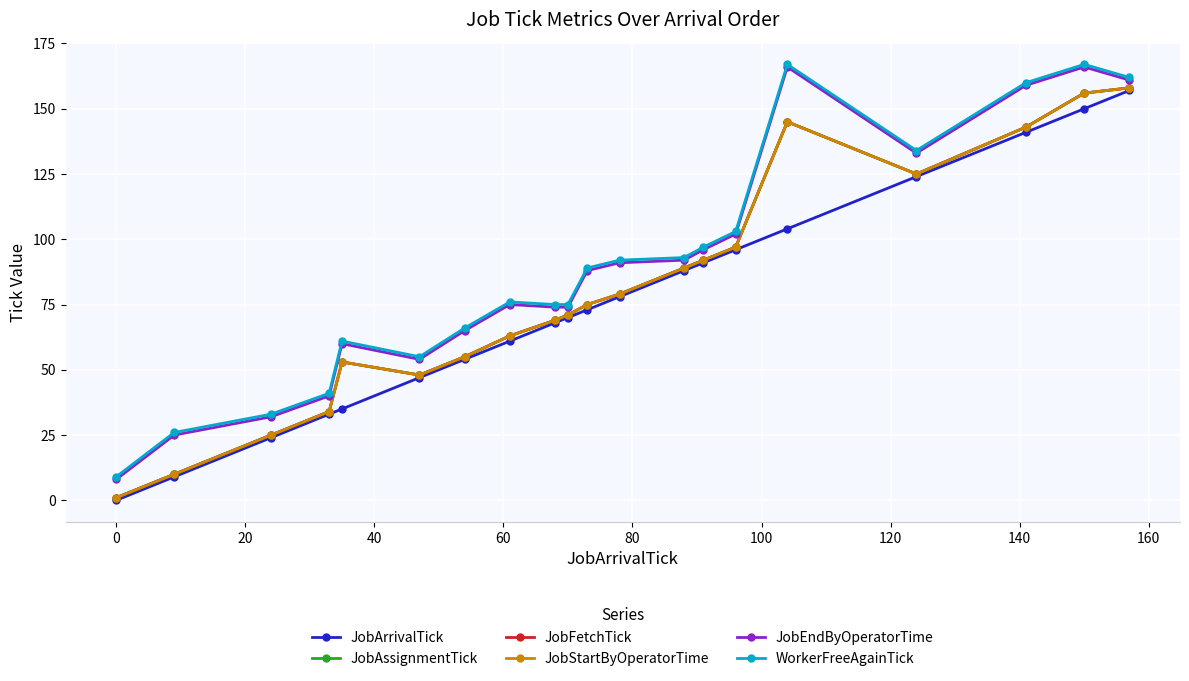

Does the chart display data point markers on the line(s)?

Yes